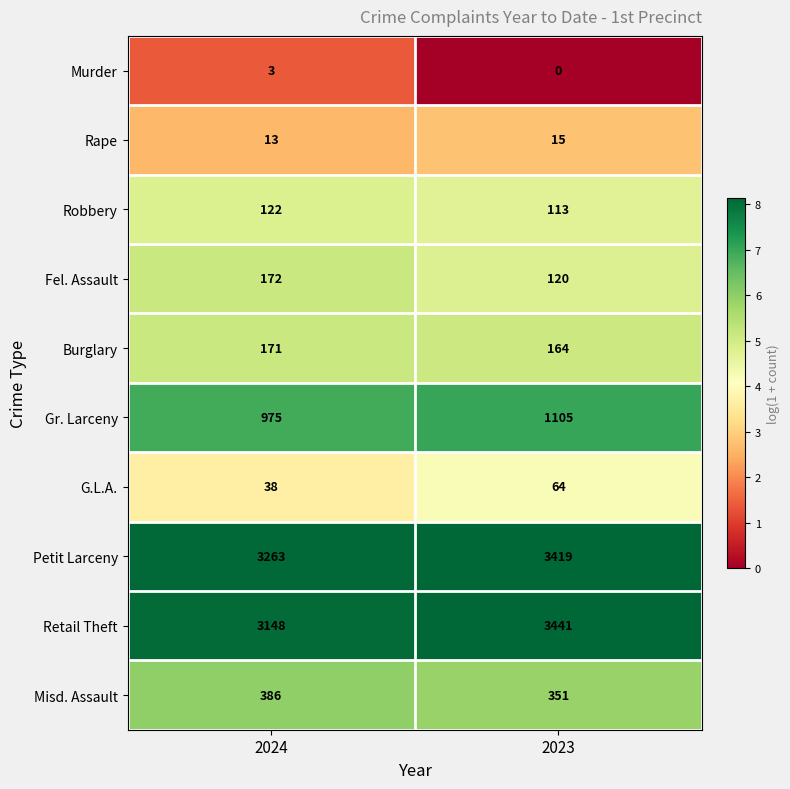

At 2024, list the series in order from largest to smallest.

Petit Larceny, Retail Theft, Gr. Larceny, Misd. Assault, Fel. Assault, Burglary, Robbery, G.L.A., Rape, Murder